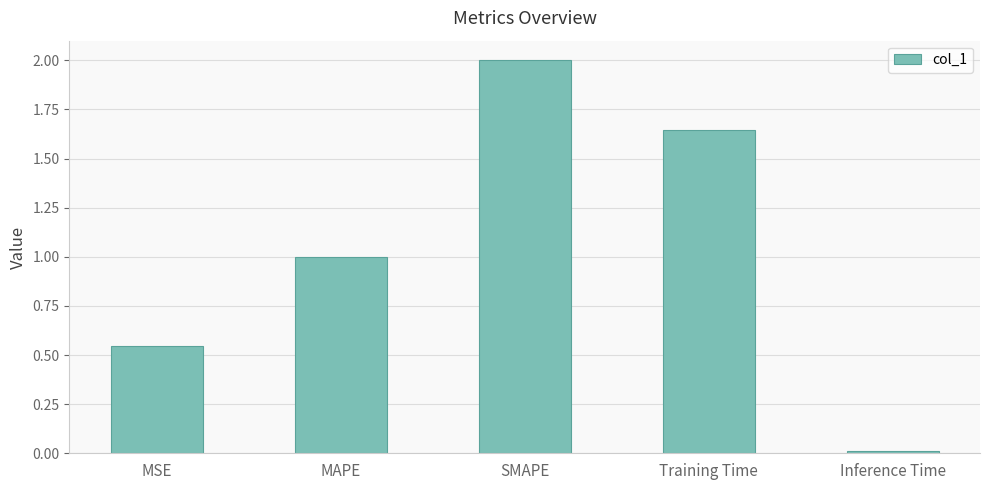

What is the label of the 5th bar from the left?

Inference Time